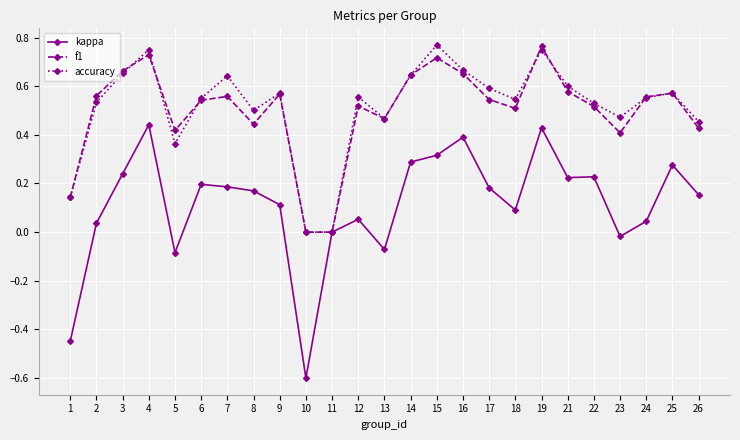

Which category has the lowest value in the kappa series?

10